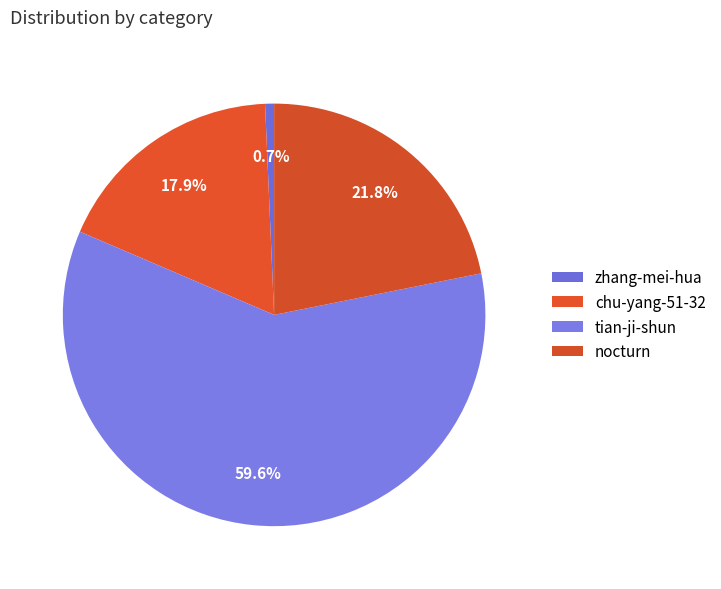

Count the number of slices in the pie.

4